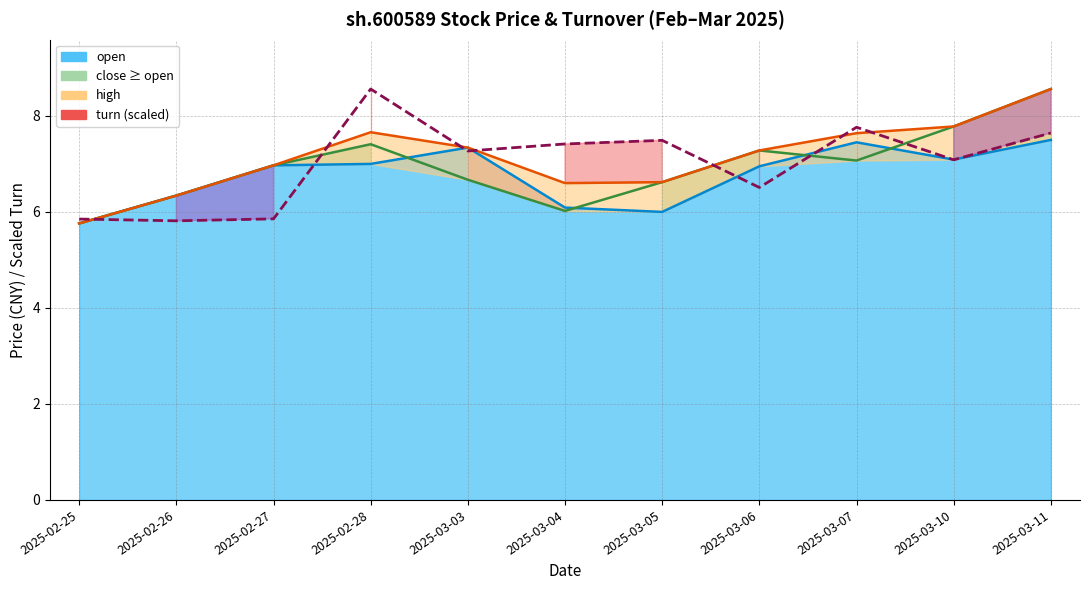

True or false: the data shows 5.9 at 2025-02-25.

True